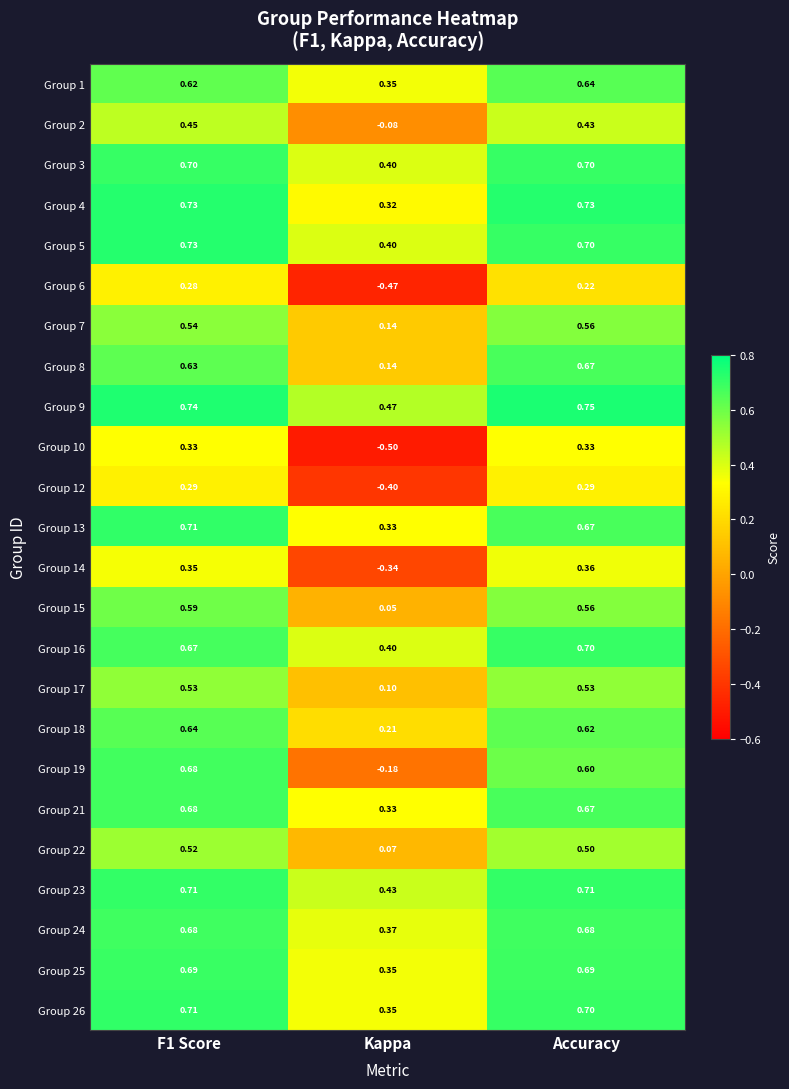

At which category is the sum across all series the highest?

F1 Score